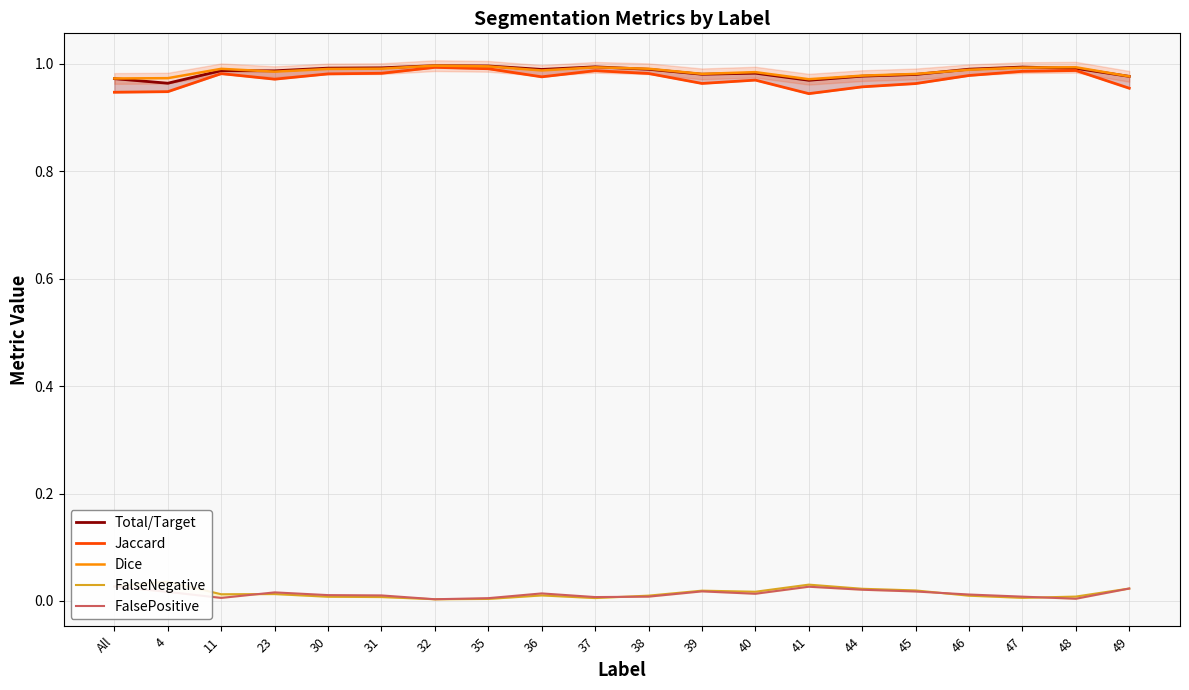

What position from the left is 37?

10